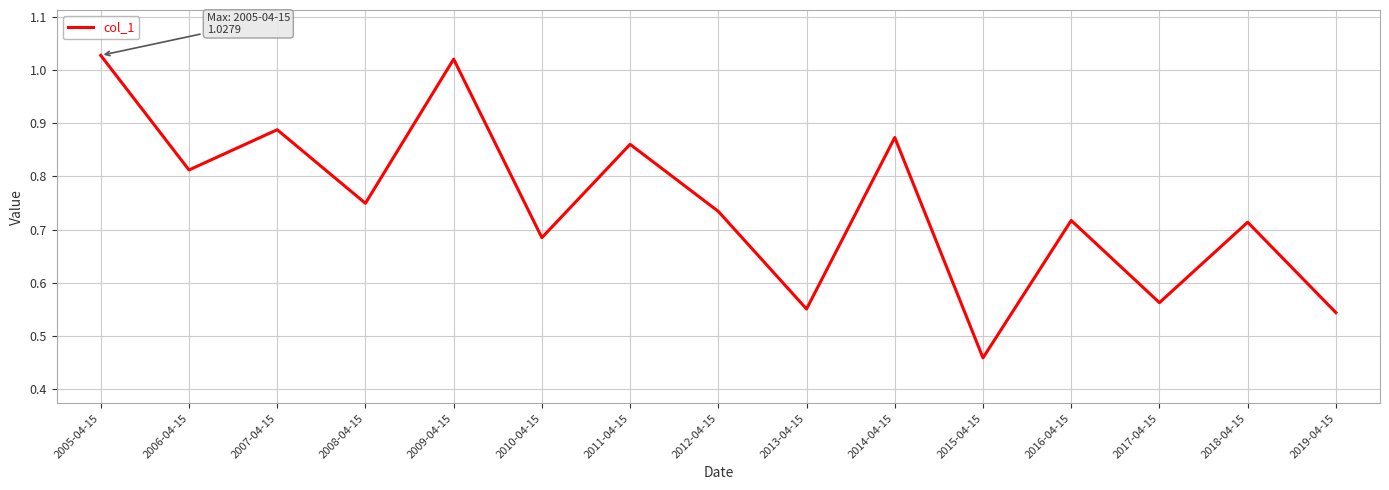

What is the difference between the values at 2011-04-15 and 2013-04-15?

0.3